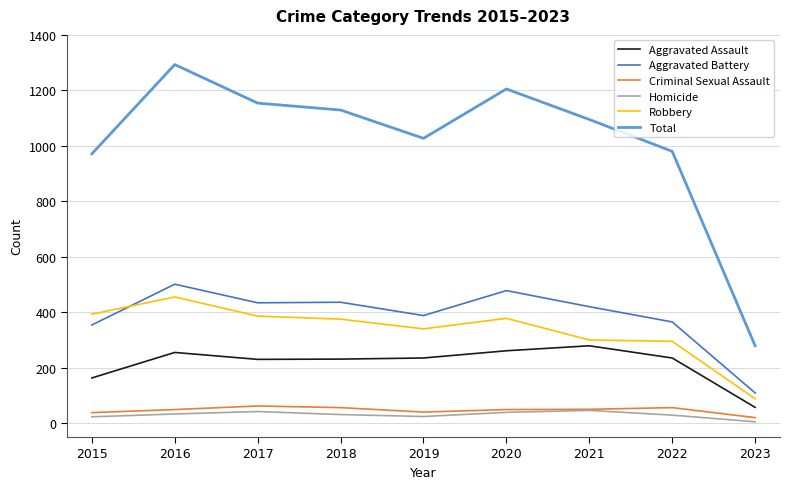

True or false: Total and Aggravated Assault cross at least once.

False